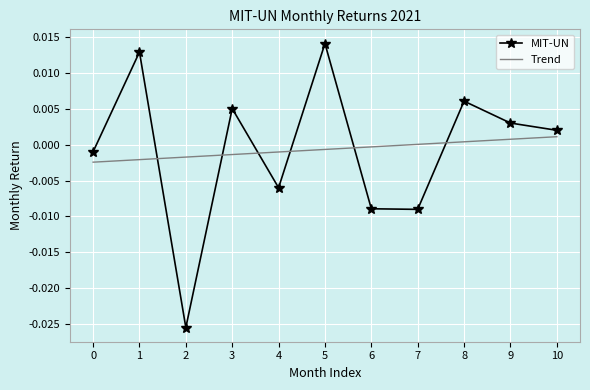

In MIT-UN, how many points are higher than both neighbors (excluding endpoints)?

4